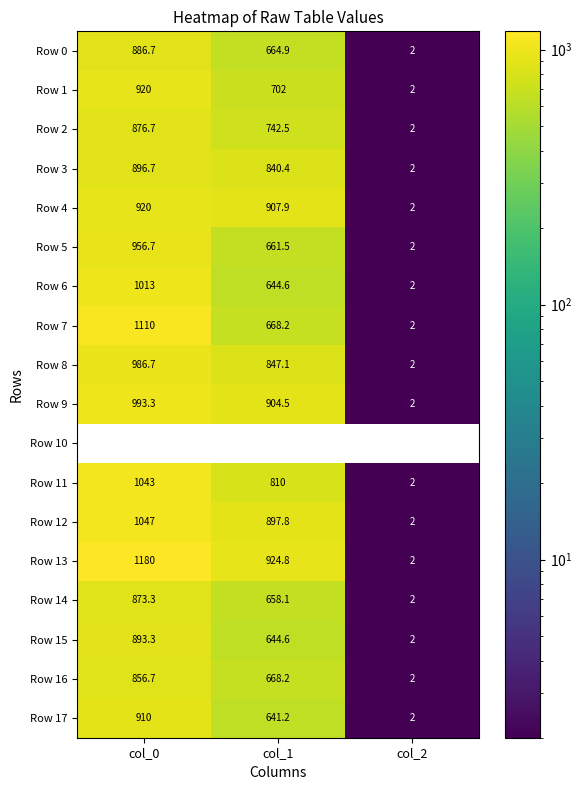

Which series has the widest spread of values?

Row 13